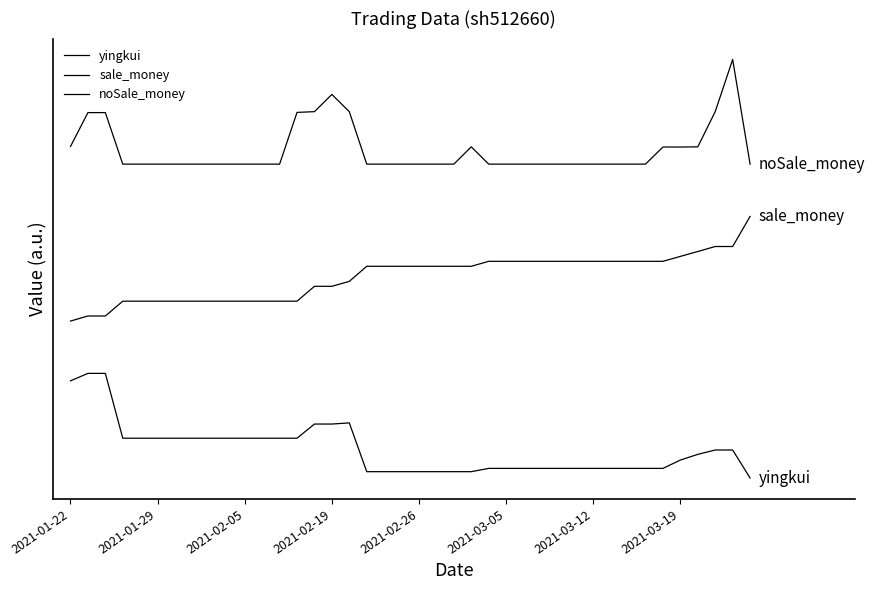

What is the difference between the maximum and second lowest values in the yingkui series?

18789.4